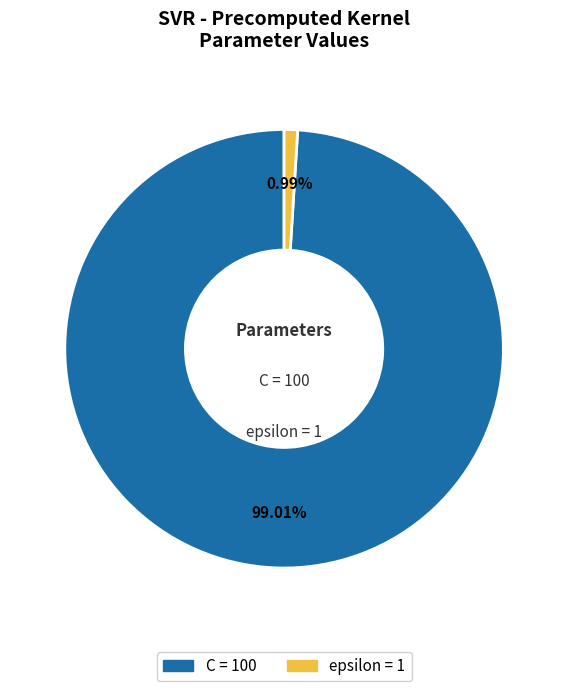

Which has a higher value, epsilon or C?

C